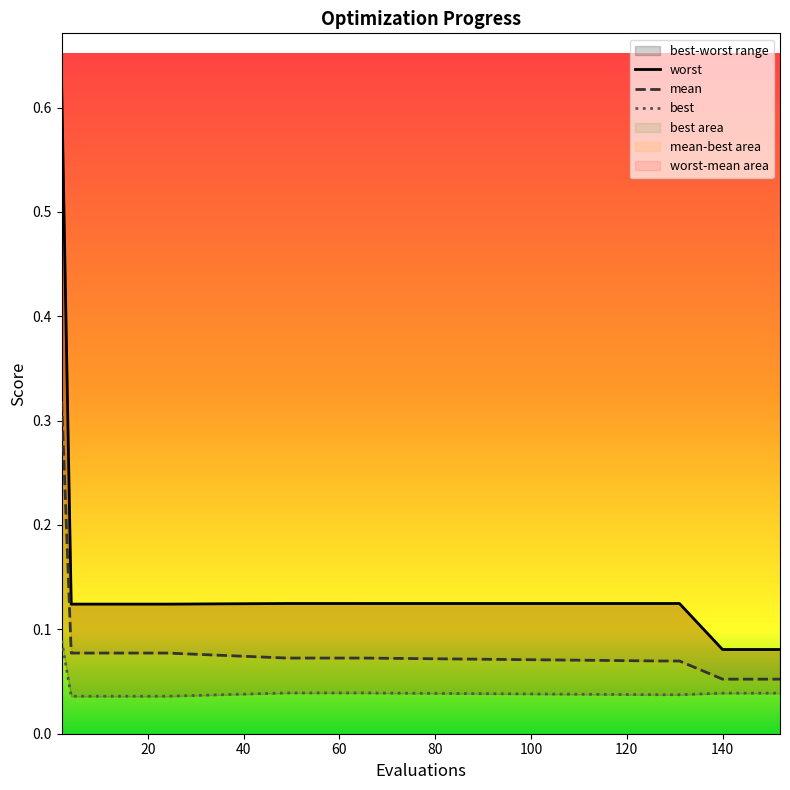

True or false: mean has more than 0 points higher than both neighbors.

False